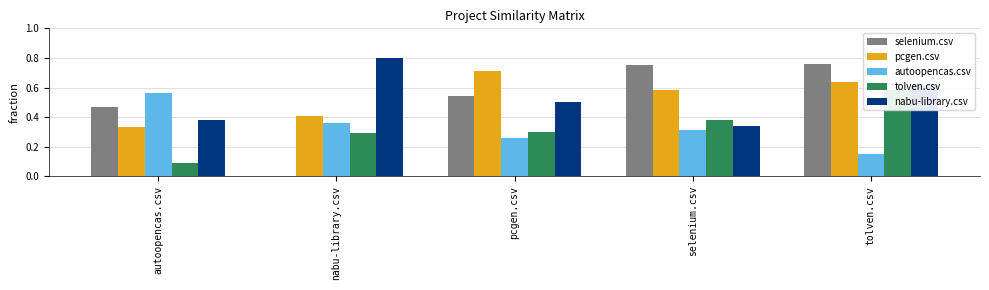

True or false: autoopencas.csv has a value of 0.3 at selenium.csv.

True